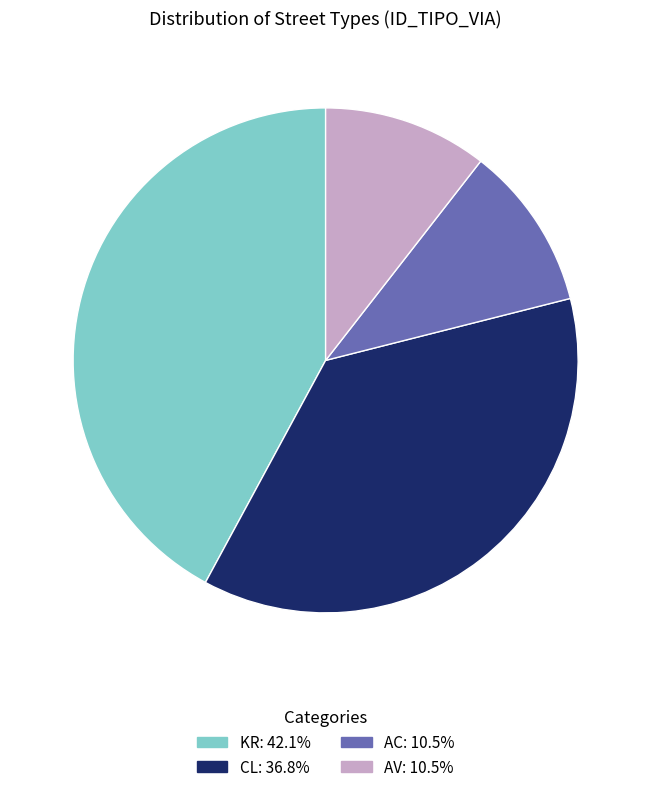

Does any single category account for the majority?

No